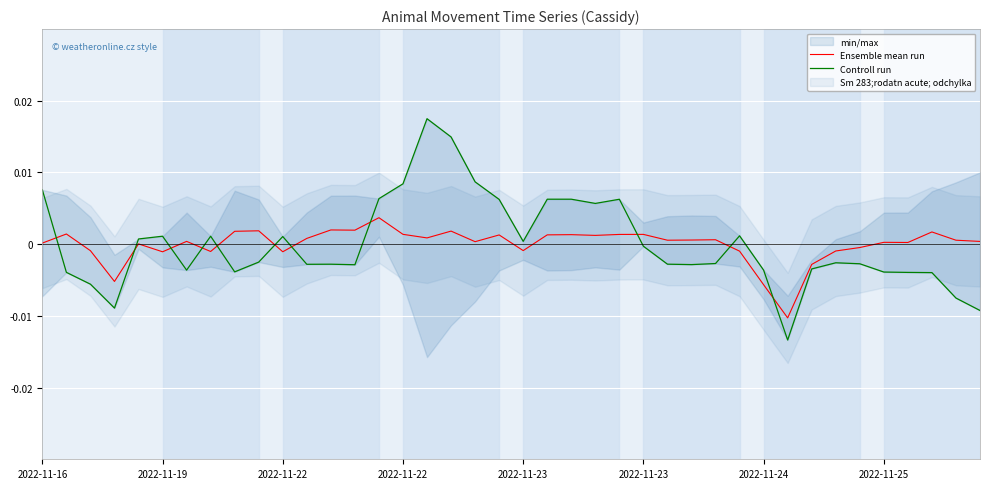

True or false: Controll run has more than 1 interior local peaks.

True